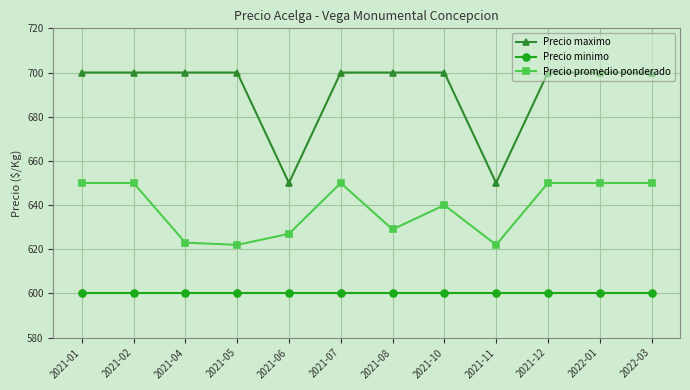

What are all the series names shown in the legend?

Precio maximo, Precio minimo, Precio promedio ponderado